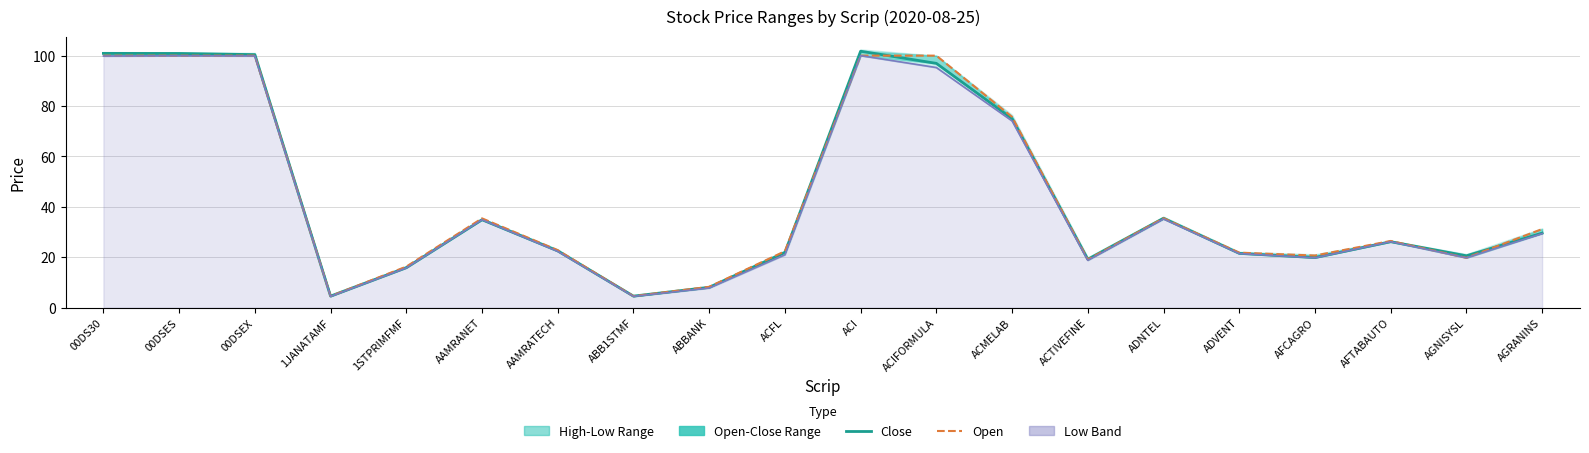

True or false: Low and Open cross at least once.

False